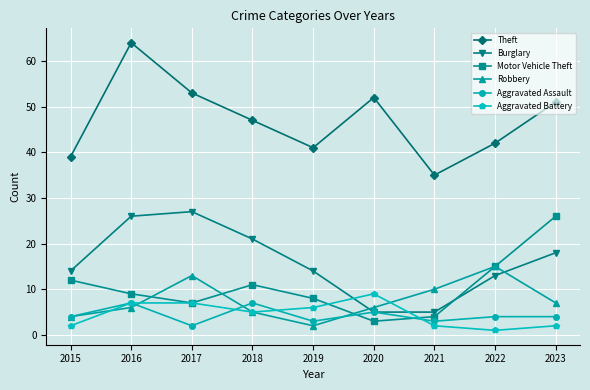

Is the value of Aggravated Battery at 2018 greater than the value of Motor Vehicle Theft at 2020?

Yes